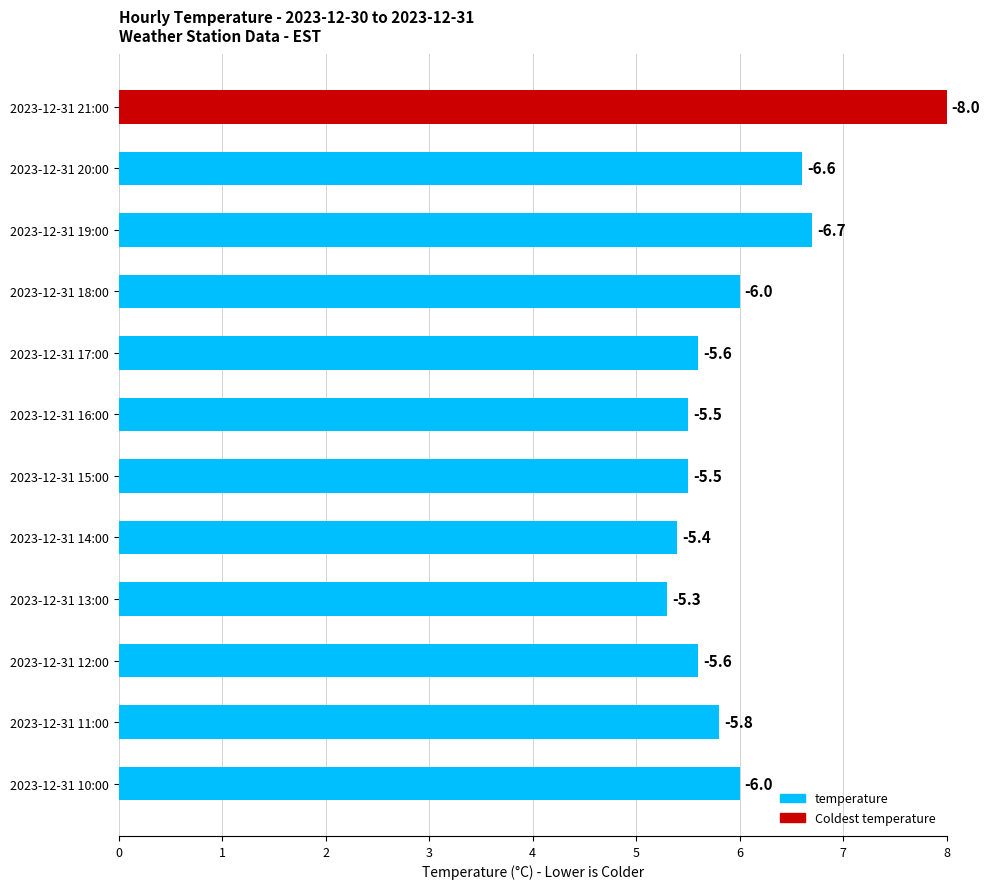

Rank the categories by value from highest to lowest.

2023-12-31 21:00, 2023-12-31 19:00, 2023-12-31 20:00, 2023-12-31 10:00, 2023-12-31 18:00, 2023-12-31 11:00, 2023-12-31 12:00, 2023-12-31 17:00, 2023-12-31 15:00, 2023-12-31 16:00, 2023-12-31 14:00, 2023-12-31 13:00